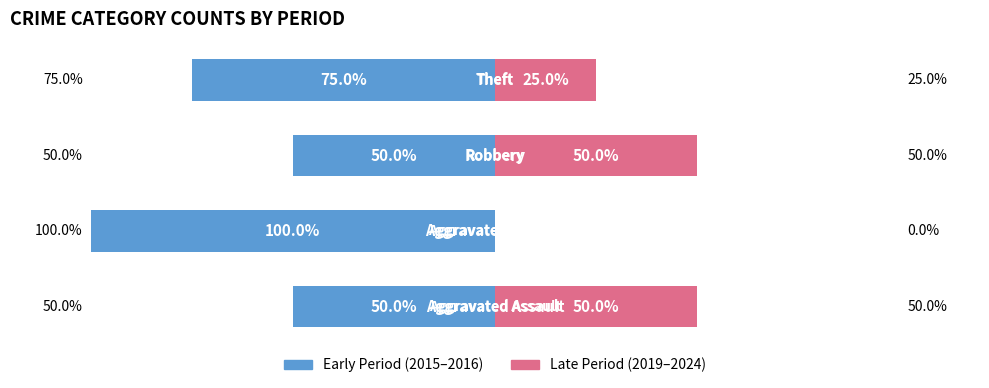

Reading left to right, list all the values displayed in this chart.

Left Count: -50	-100	-50	-75
Right Count: 50	0	50	25